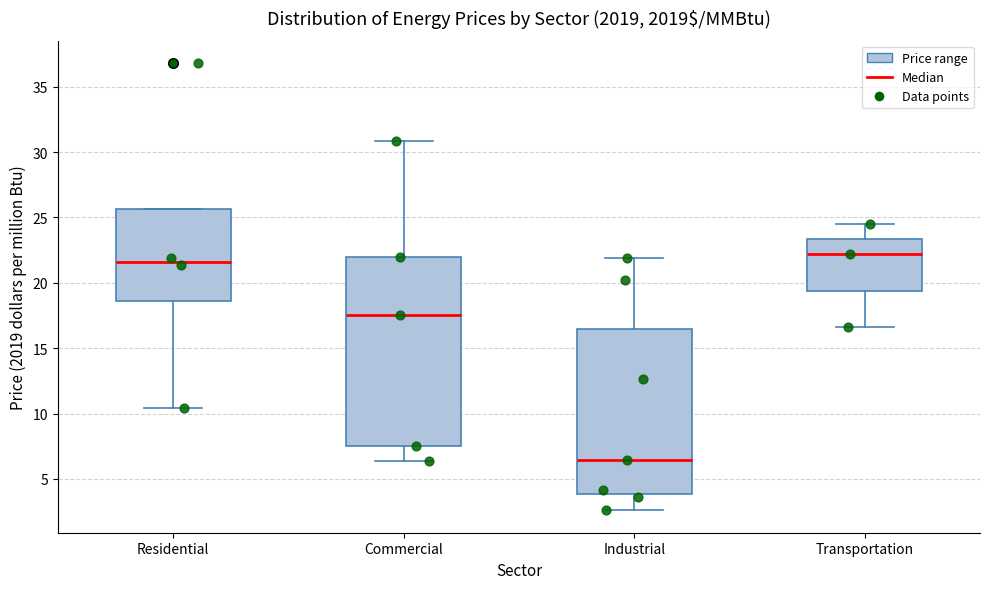

Comparing the boxes themselves (not the whiskers), which one is the tallest?

Commercial